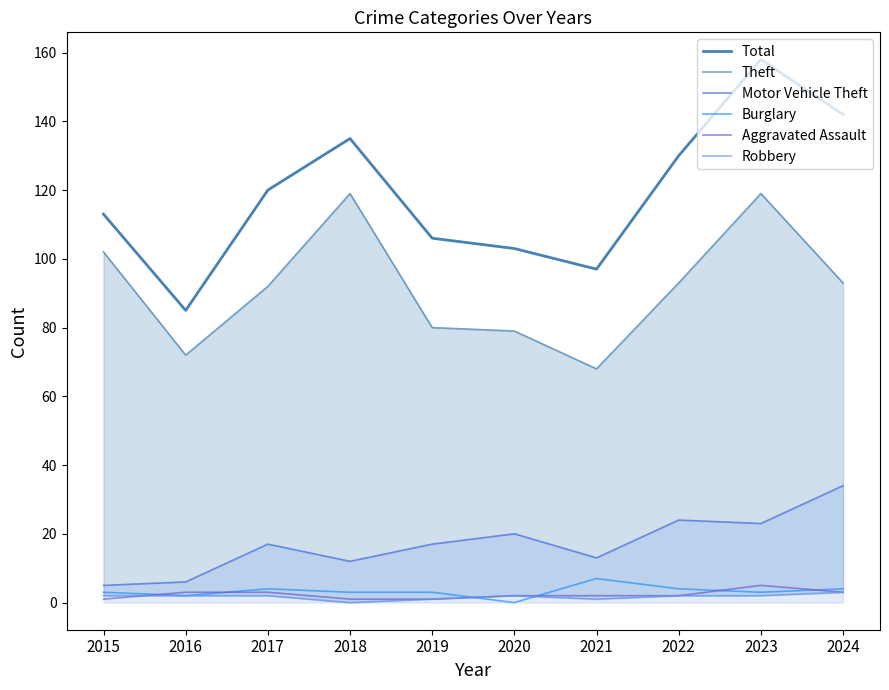

At which category is the sum across all series the highest?

2023